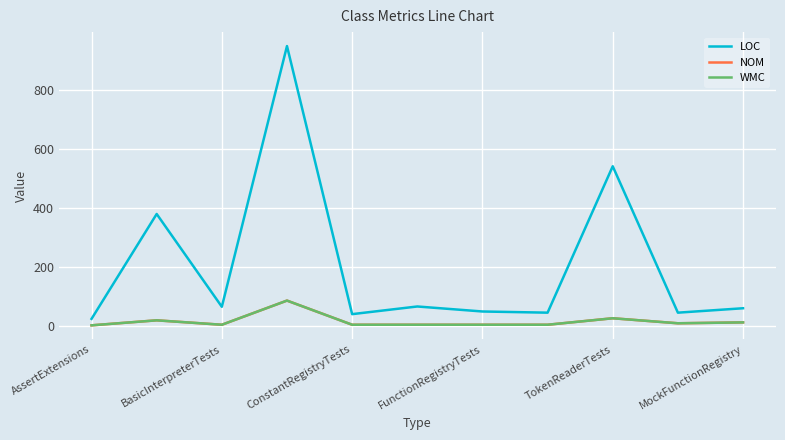

What is the average value of the NOM series?

15